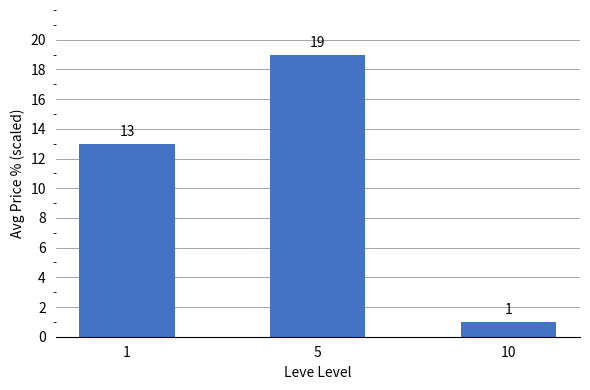

Count the number of data series in this chart.

1